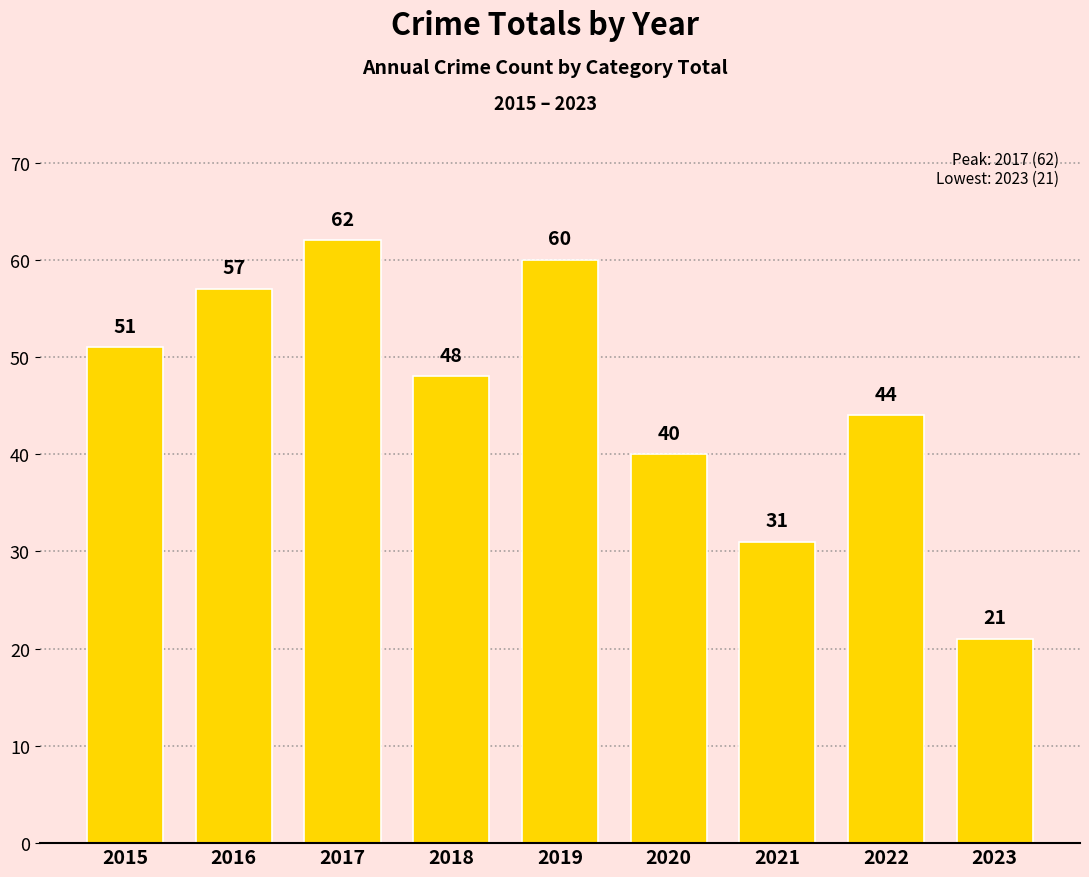

What is the difference between the maximum and second lowest values?

31